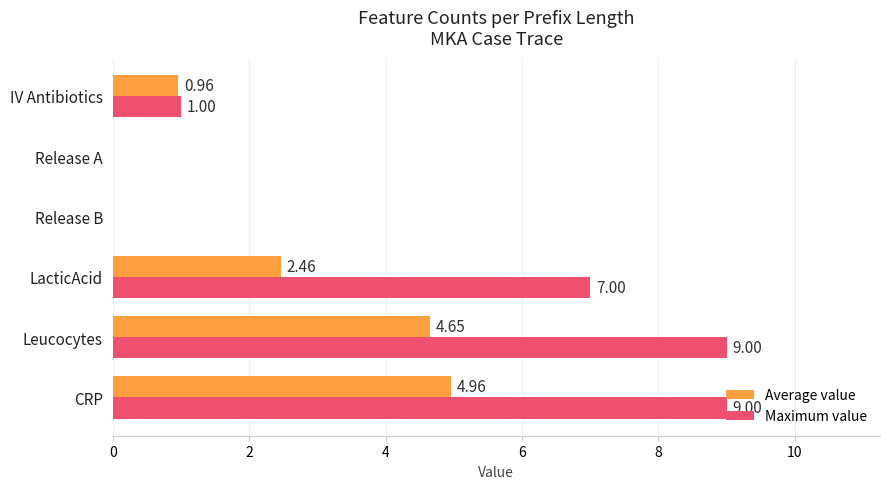

At which category is the sum across all series the highest?

CRP